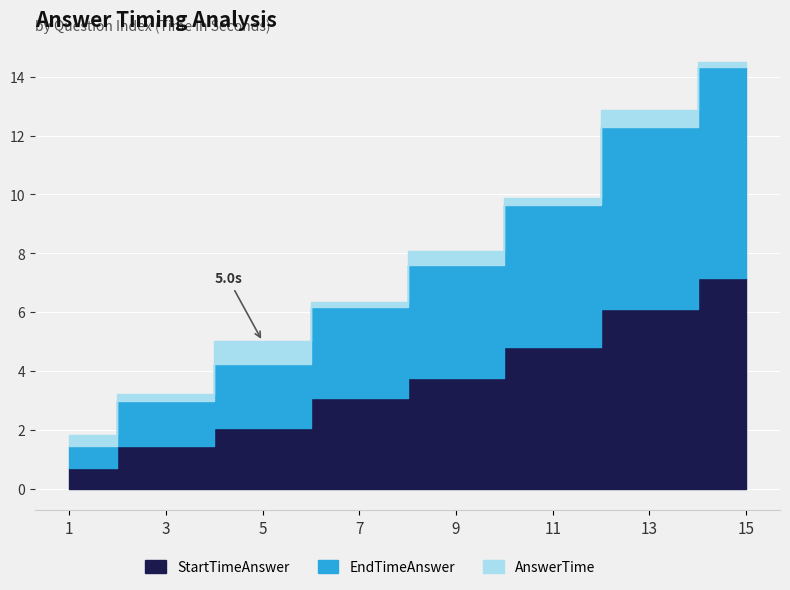

Which label corresponds to the smallest value in the chart?

1